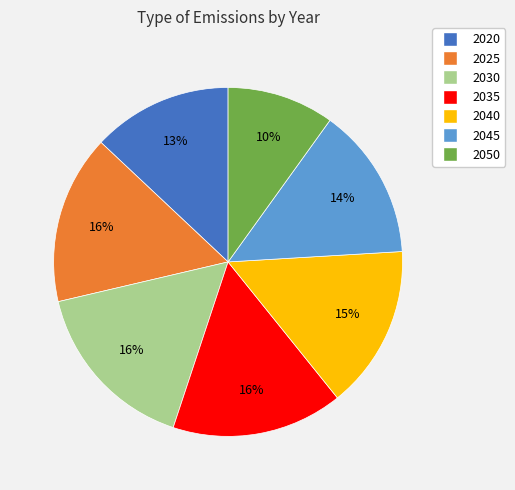

The 2020 slice represents 13% of the pie. True or false?

True